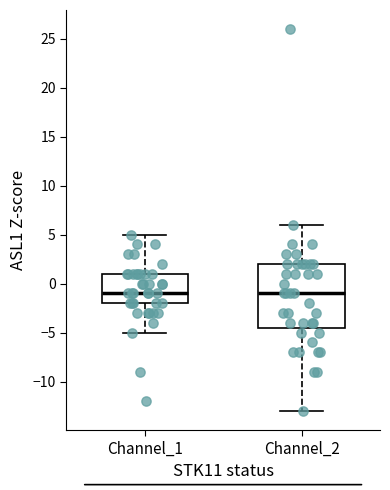

Where does the lower whisker of the box for Channel_2 end on the y-axis? The values are not printed on the chart, so give them approximately, as read against the axis.

-13.0